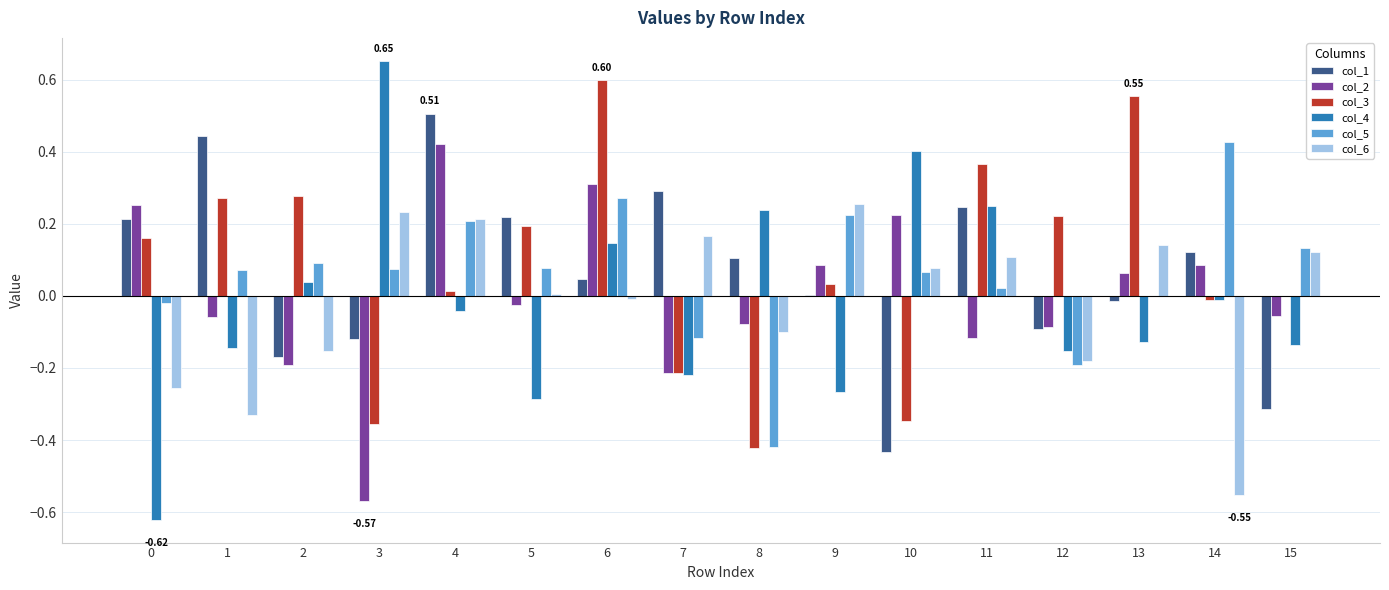

What are all the series names shown in the legend?

col_1, col_2, col_3, col_4, col_5, col_6